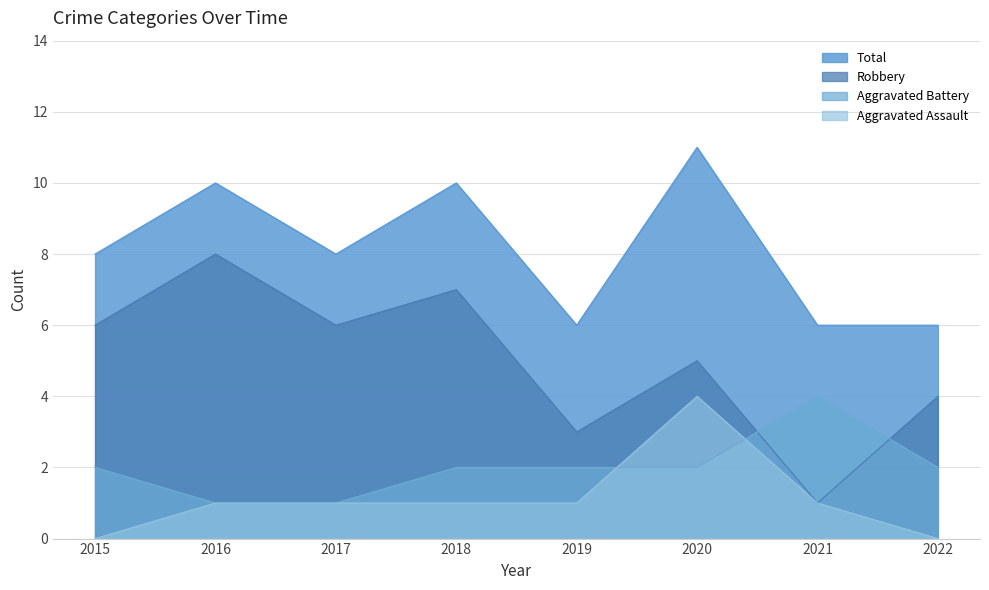

Does the chart have visible grid lines?

Yes